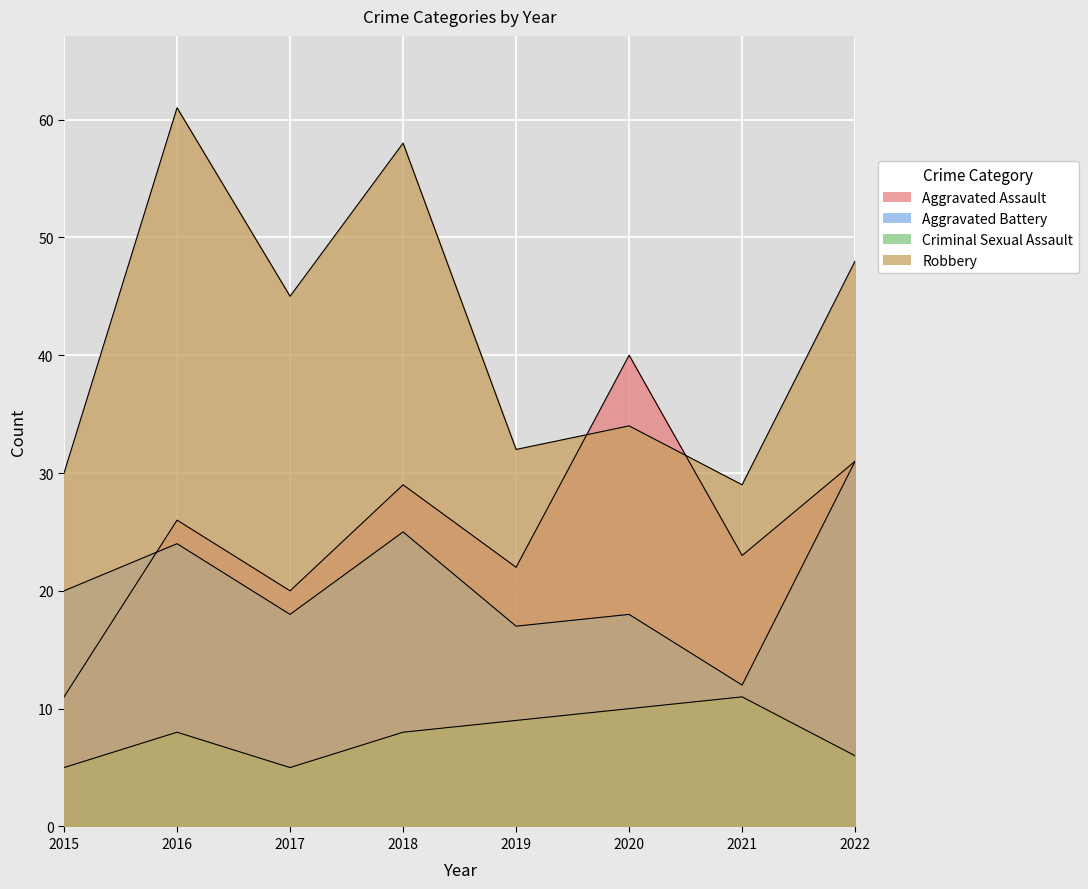

Rank the categories by Aggravated Assault value from highest to lowest.

2020, 2022, 2018, 2016, 2021, 2019, 2017, 2015